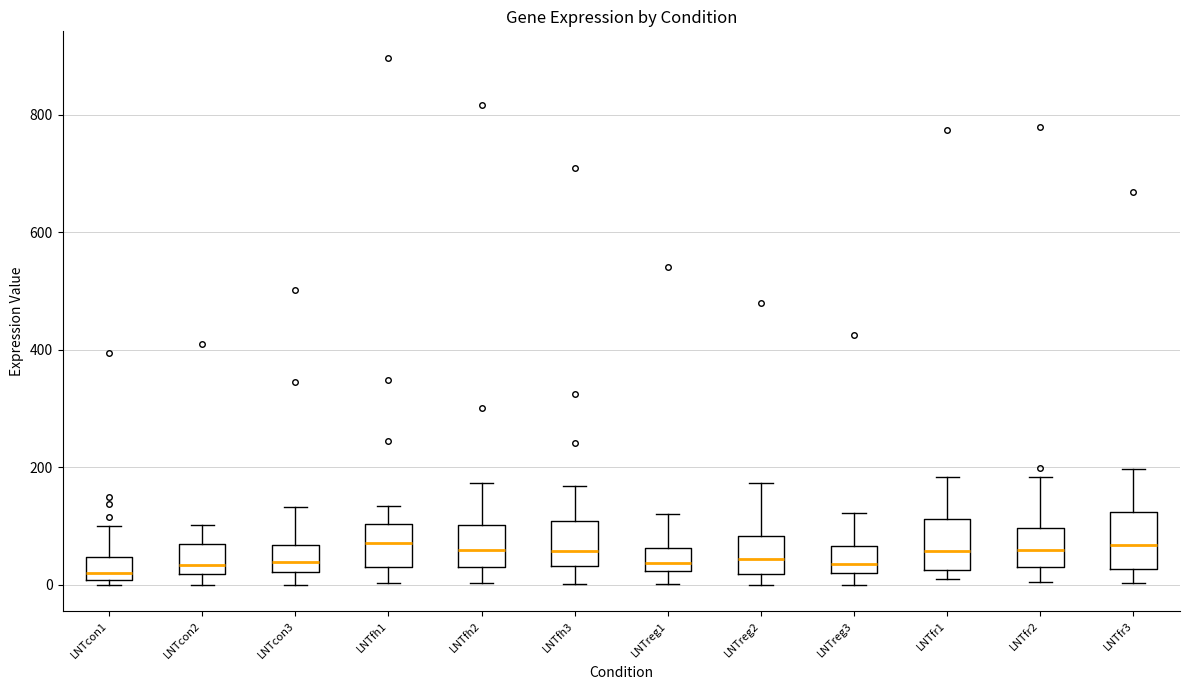

Where is the upper edge of the box for LNTcon1 on the y-axis? The values are not printed on the chart, so give them approximately, as read against the axis.

40